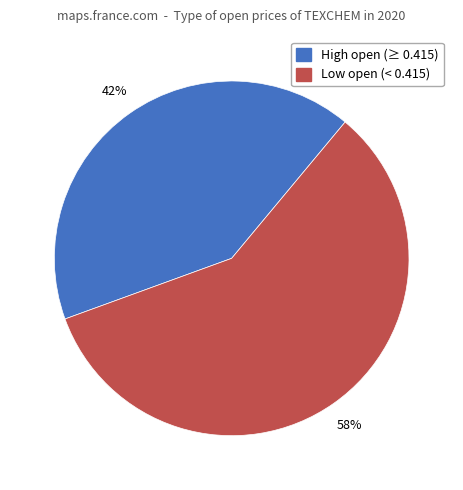

Is there a majority slice in this chart?

Yes